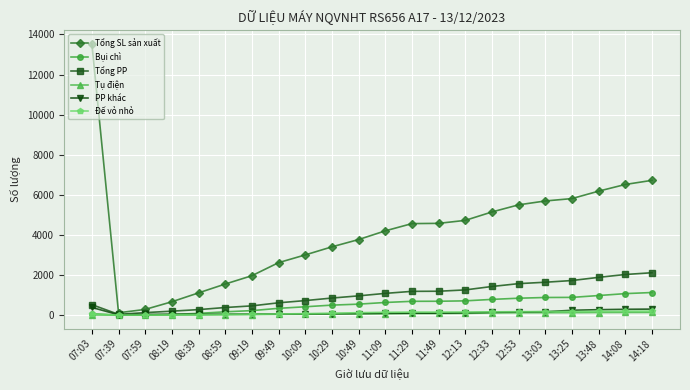

At how many categories does at least one series exceed 11326?

1